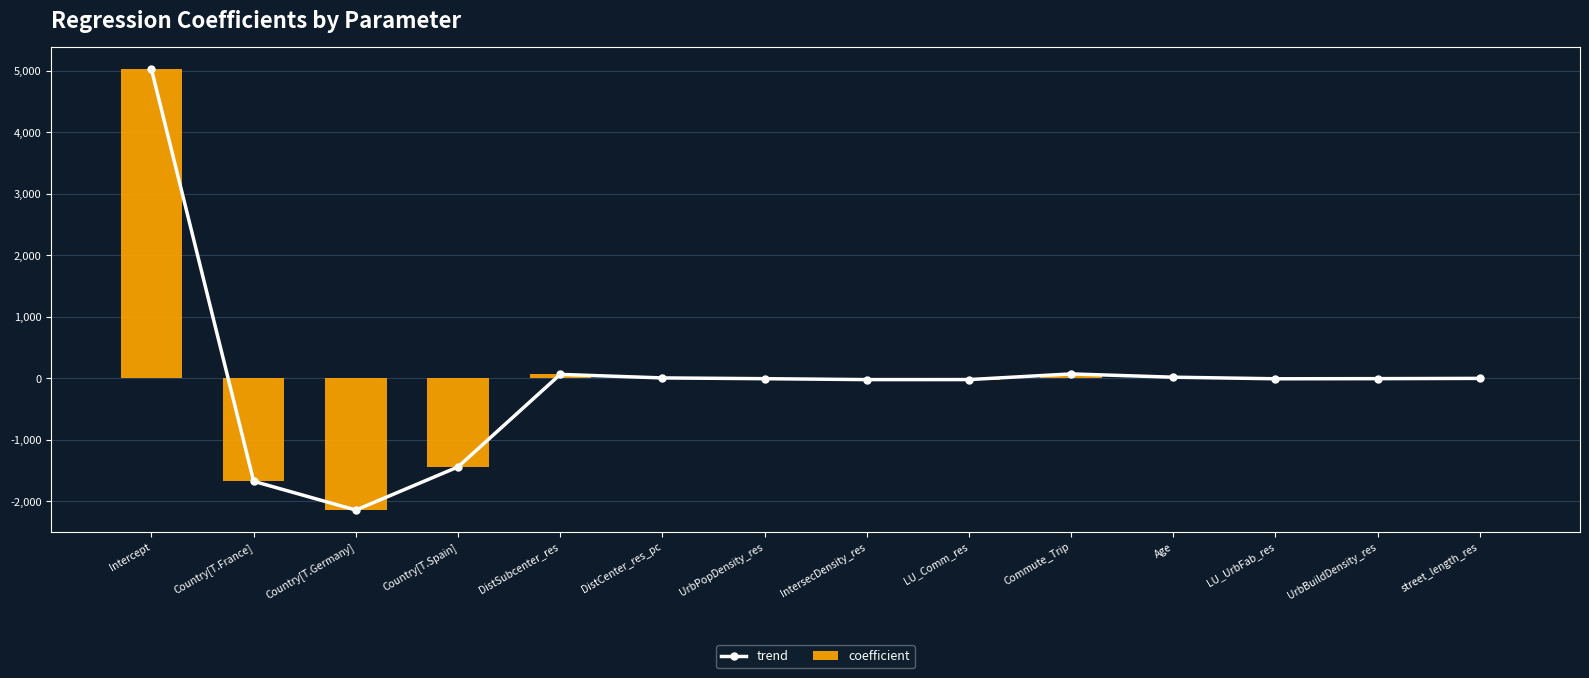

Rank the series at UrbBuildDensity_res from lowest to highest value.

trend, coefficient